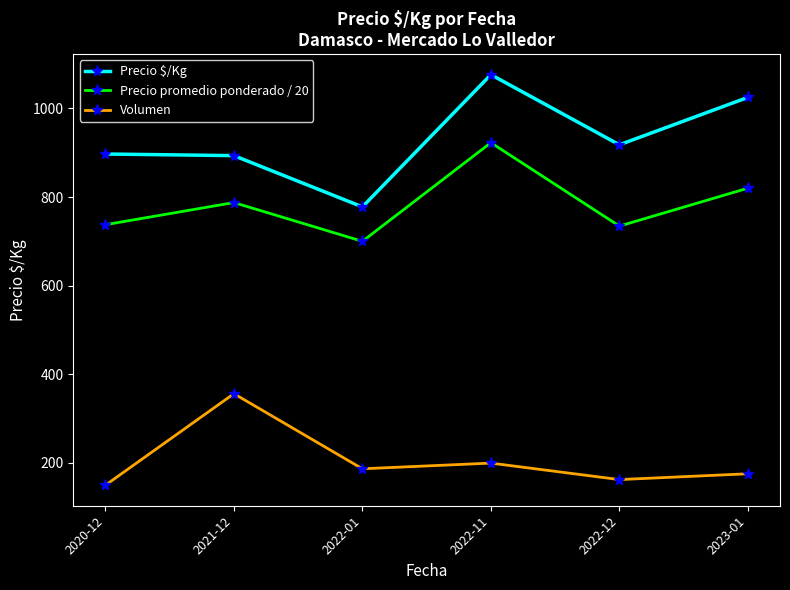

How many interior local valleys does the Precio $/Kg series have?

2